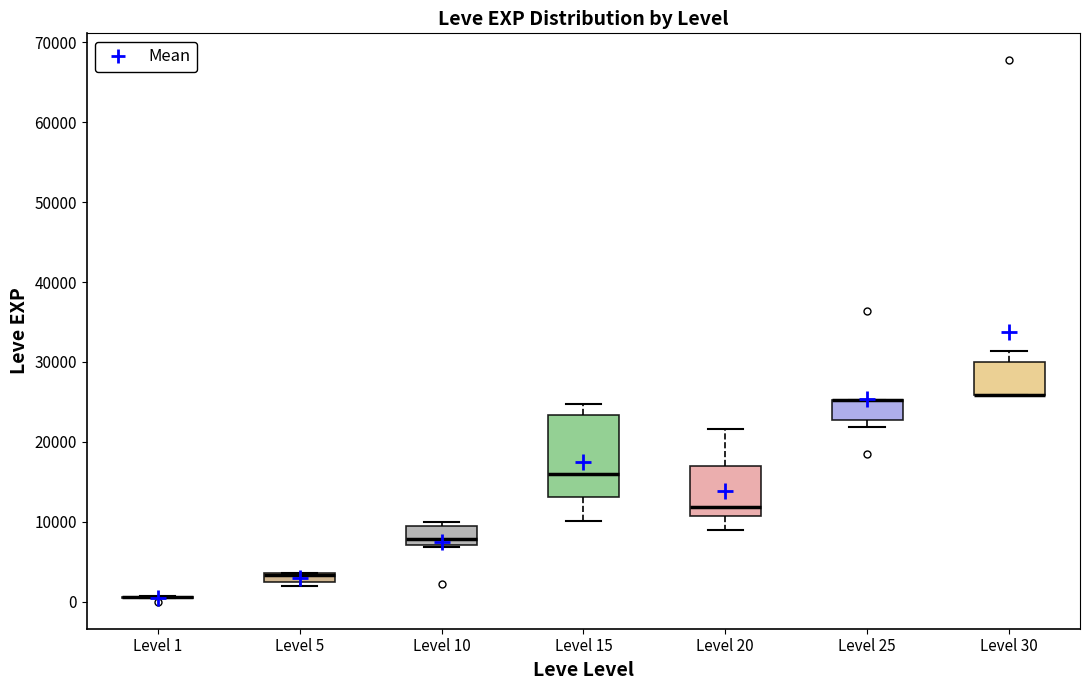

Comparing the boxes themselves (not the whiskers), which one is the tallest?

Level 15